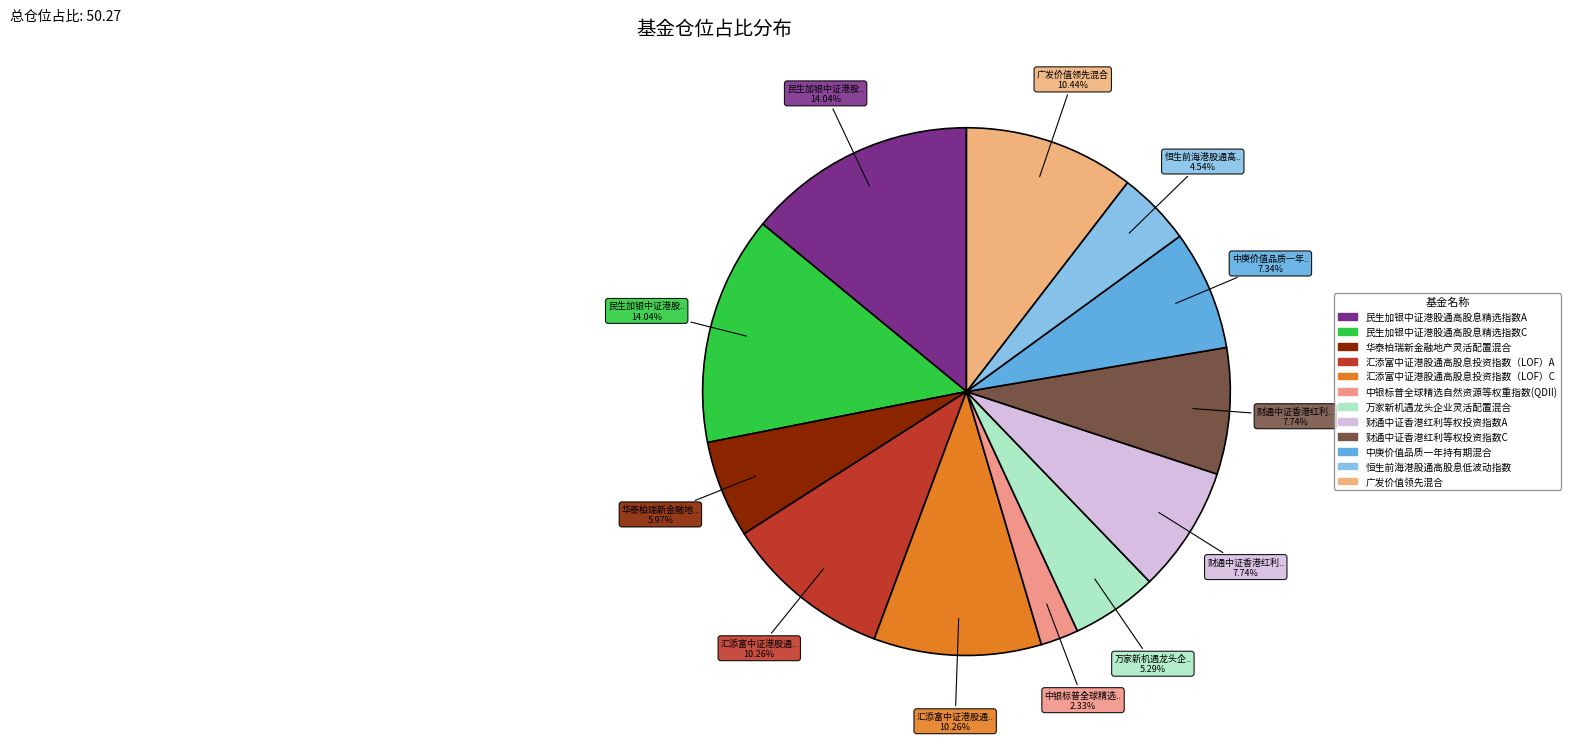

What percentage is NOT represented by 中银标普全球精选自然资源等权重指数(QDII)?

97.7%